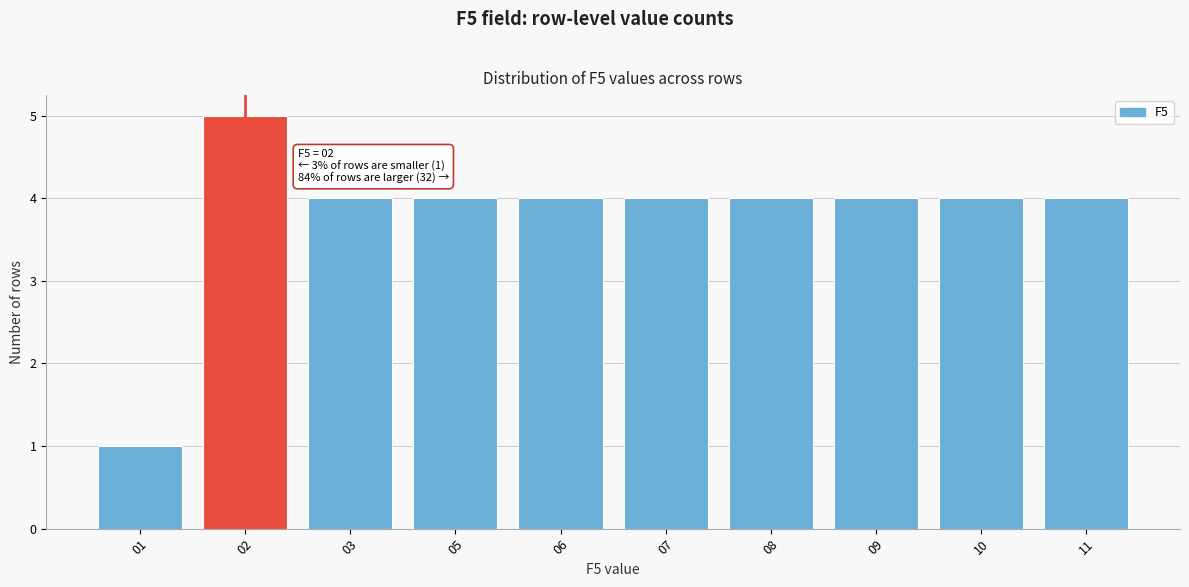

Reading left to right, extract all data points from this chart.

01=1	02=5	03=4	05=4	06=4	07=4	08=4	09=4	10=4	11=4